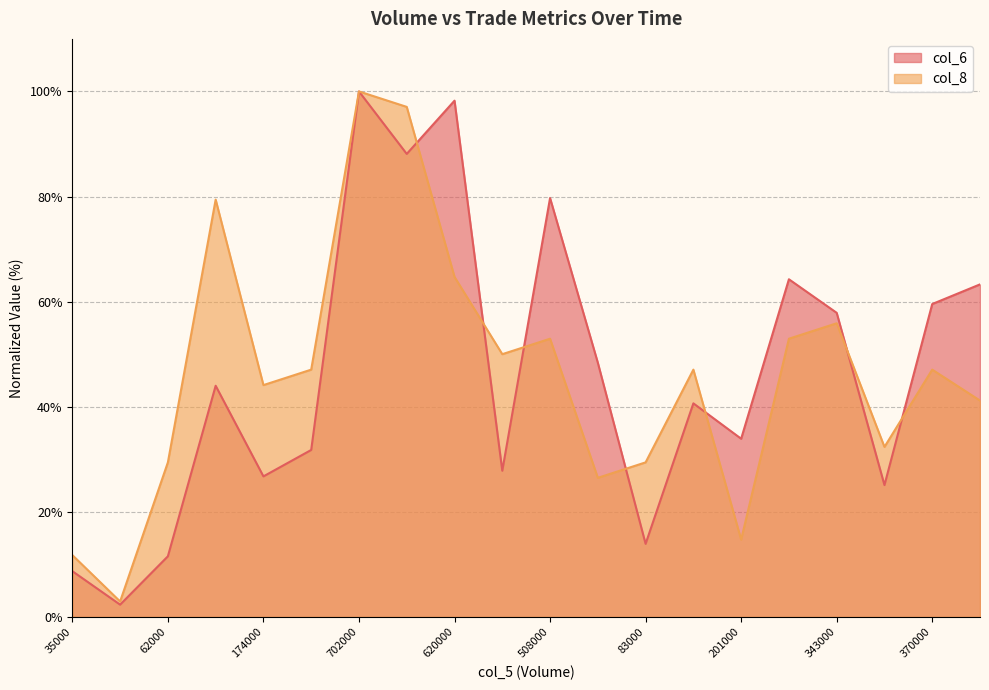

Does the chart display data point markers on the line(s)?

No